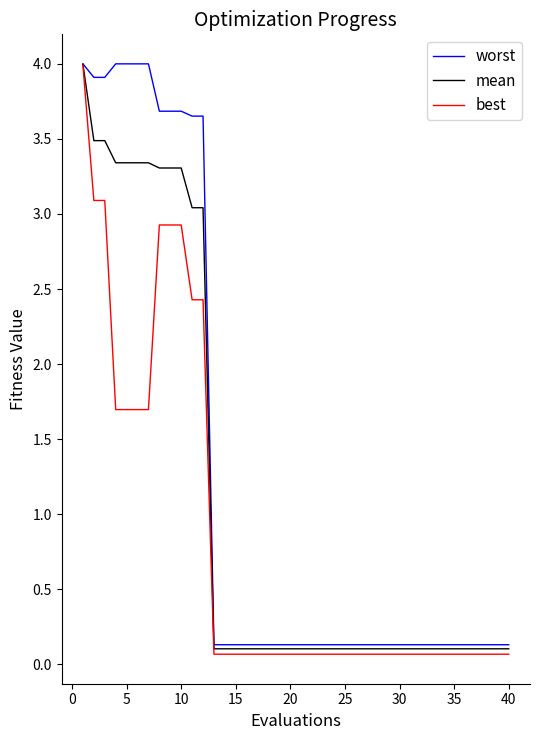

What is the maximum value shown in the chart?

4.0